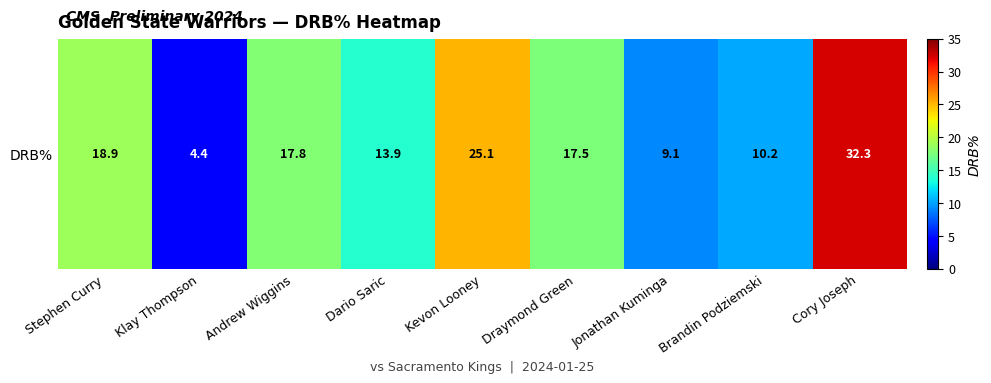

List the labels in order of value, smallest first.

Klay Thompson, Jonathan Kuminga, Brandin Podziemski, Dario Saric, Draymond Green, Andrew Wiggins, Stephen Curry, Kevon Looney, Cory Joseph